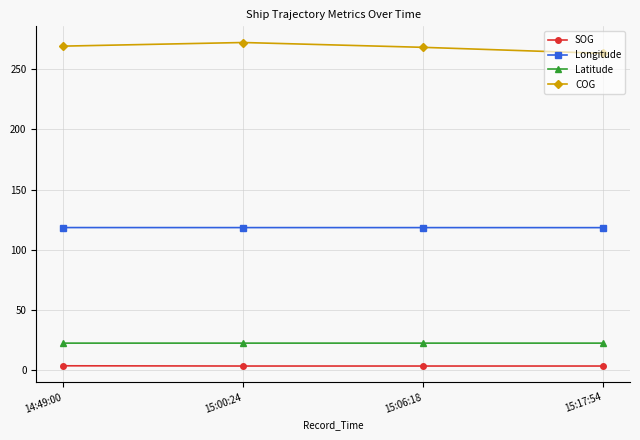

Which label corresponds to the largest value in the chart?

15:00:24